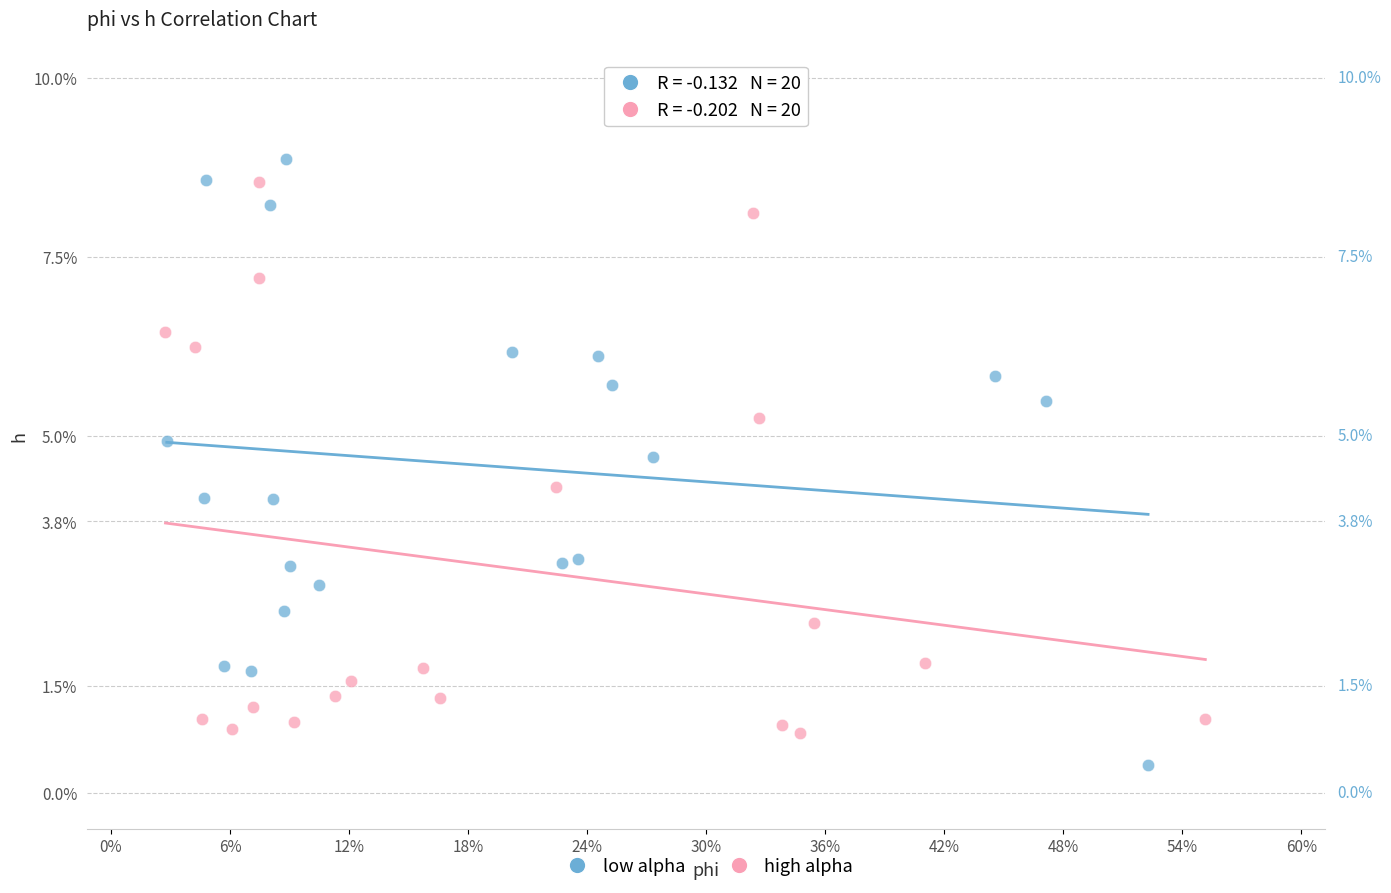

Which series reaches the maximum Y coordinate?

low alpha